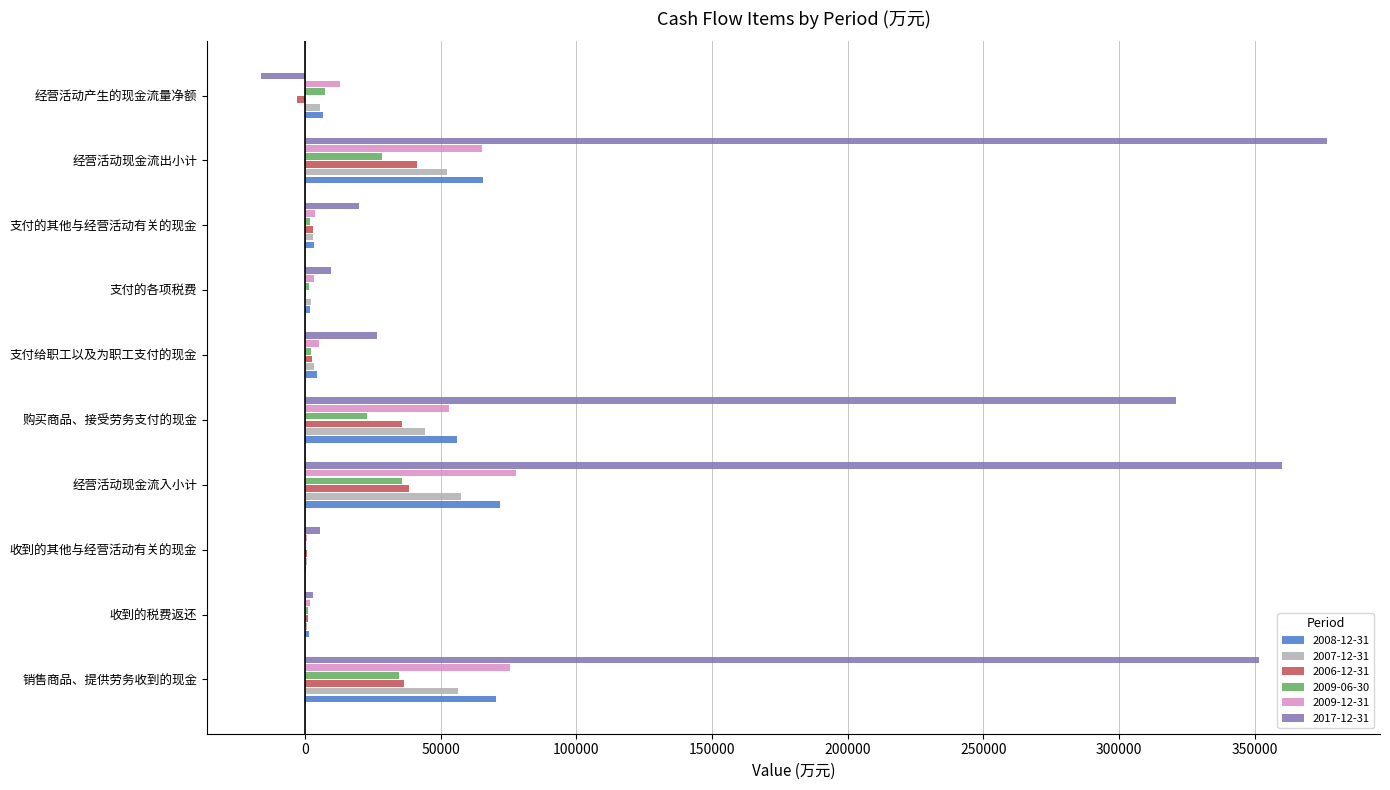

Is the value of 2006-12-31 at 经营活动现金流入小计 greater than the value of 2009-12-31 at 经营活动现金流出小计?

No